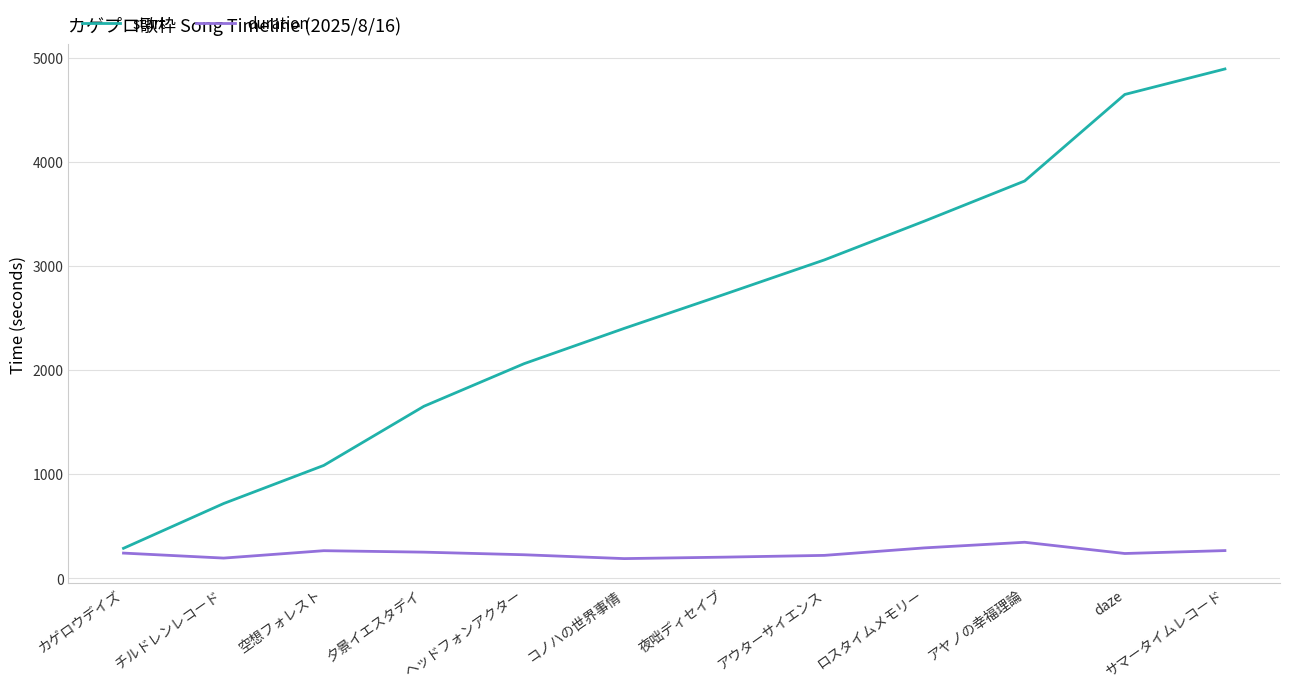

Rank the series by their average value, from highest to lowest.

start, duration